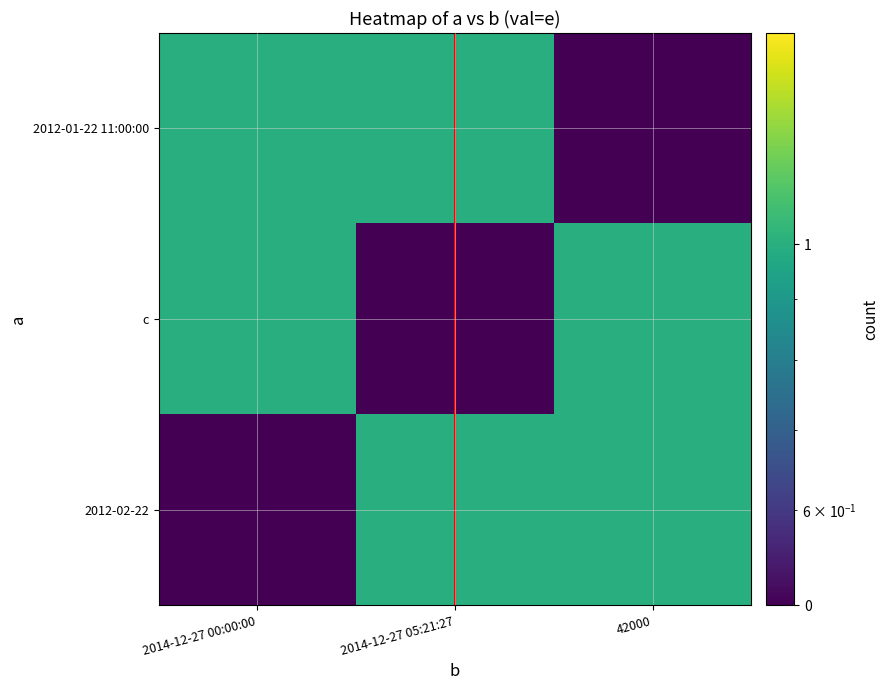

How many categories are shown in the chart?

3